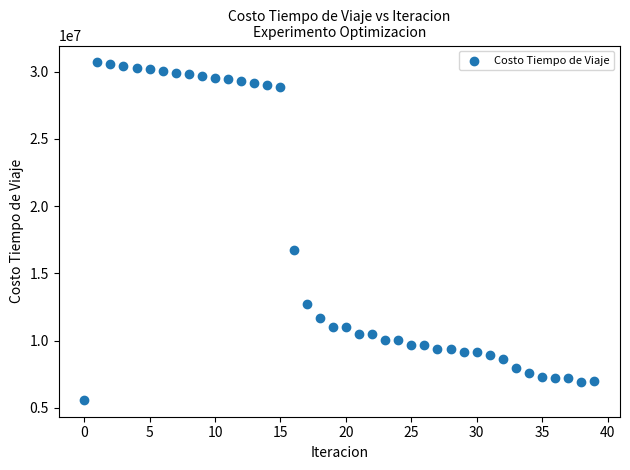

What Y value in the scatter plot is closest to 18136654?

16758273.3